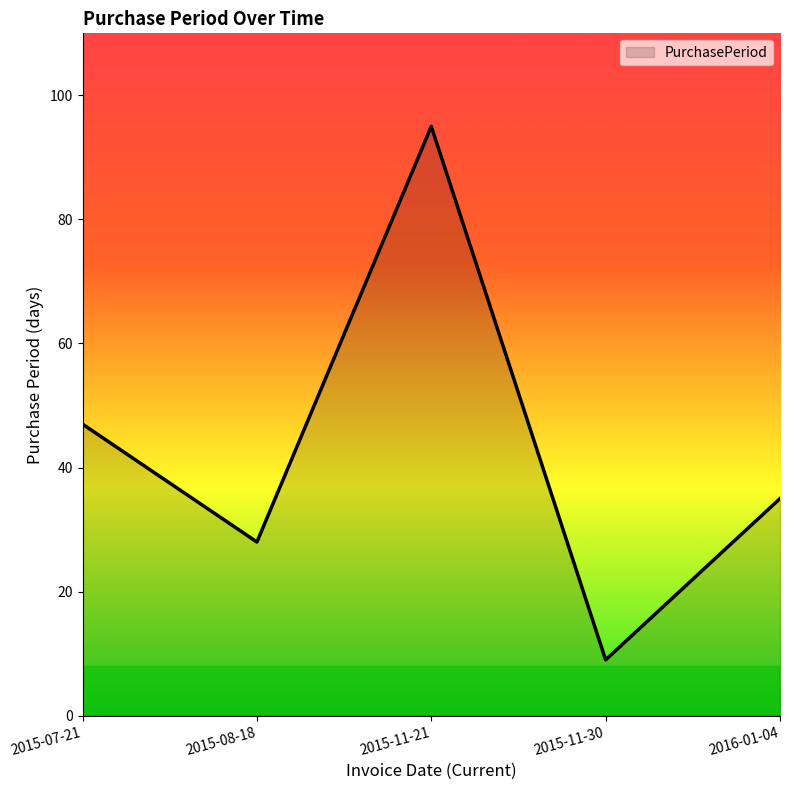

True or false: the data shows 8 at 2015-08-18.

False